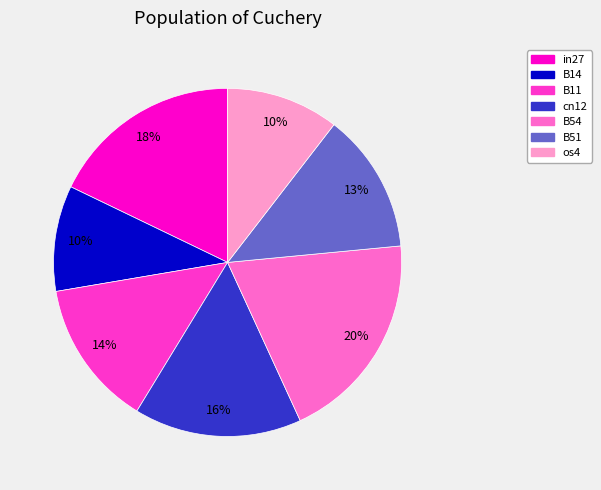

What is the largest slice in the pie chart?

B54